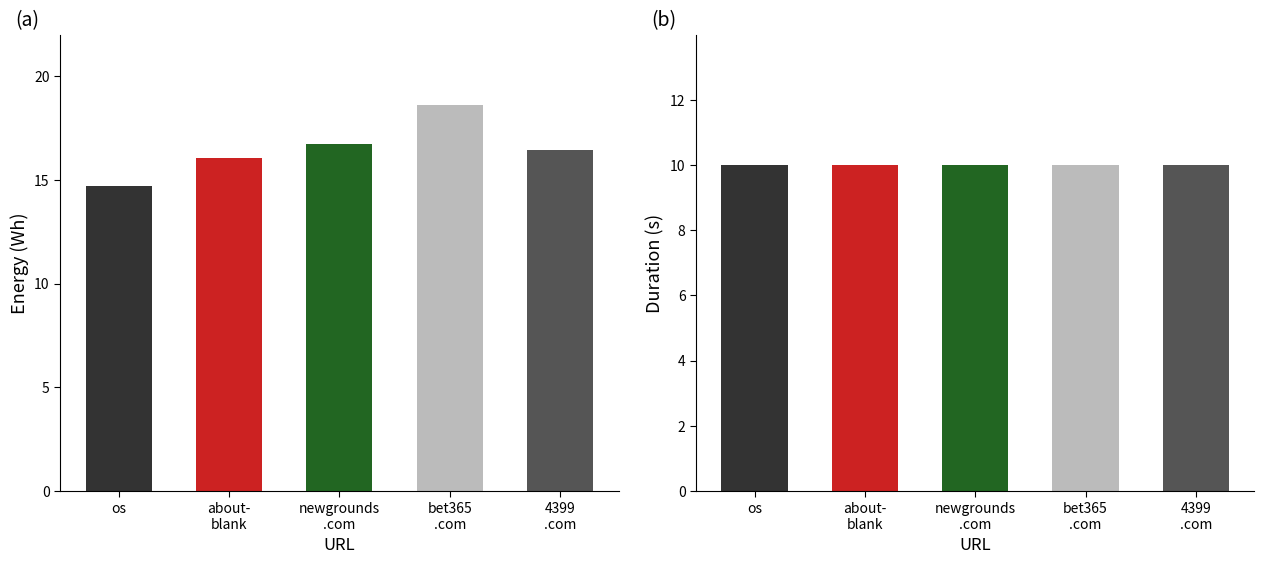

How many data points in energy are above 16?

4